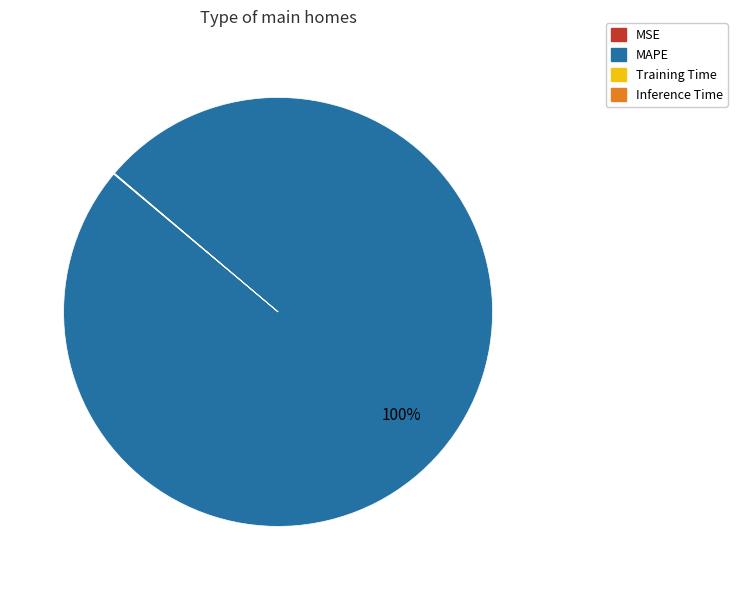

The MAPE slice represents 100% of the pie. True or false?

True